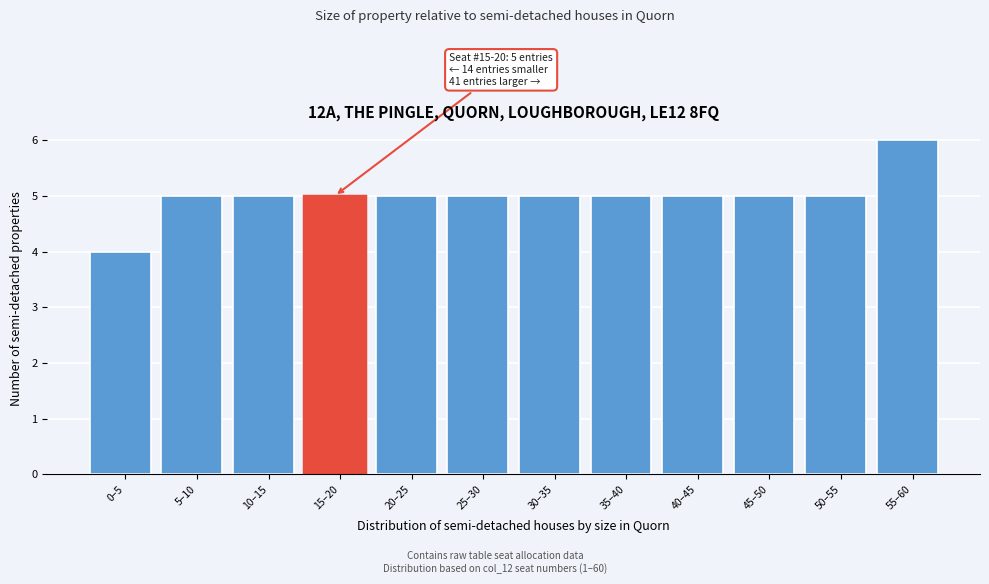

Reading right to left, list all the values displayed in this chart.

55–60=6	50–55=5	45–50=5	40–45=5	35–40=5	30–35=5	25–30=5	20–25=5	15–20=5	10–15=5	5–10=5	0–5=4